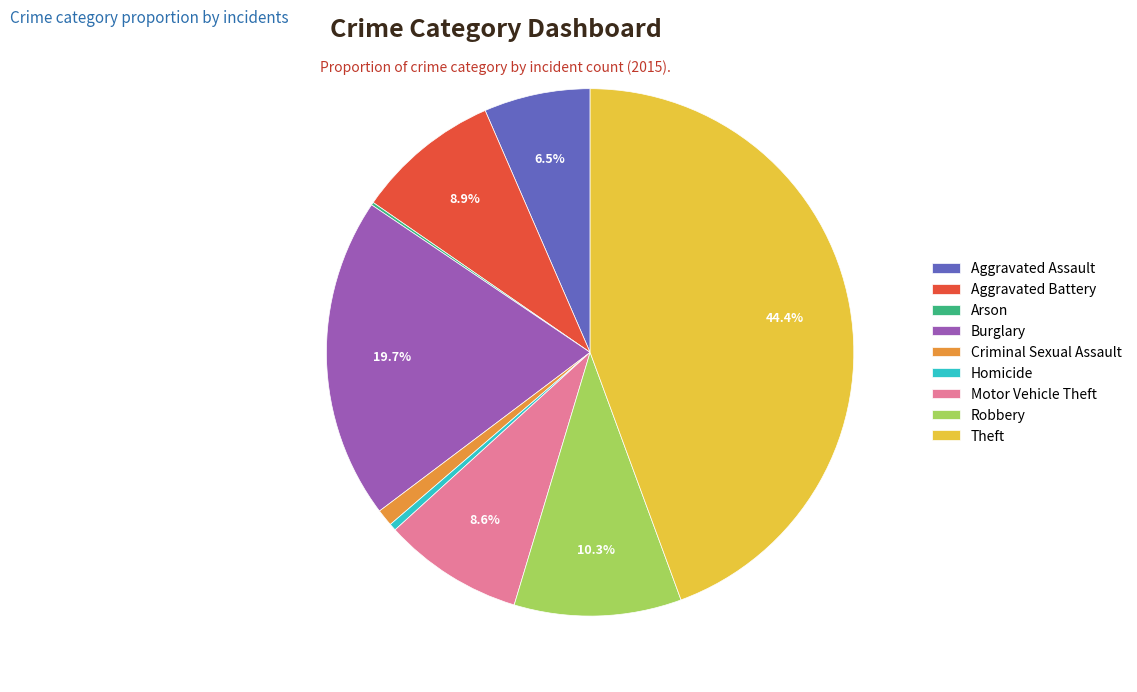

What is the largest slice in the pie chart?

Theft